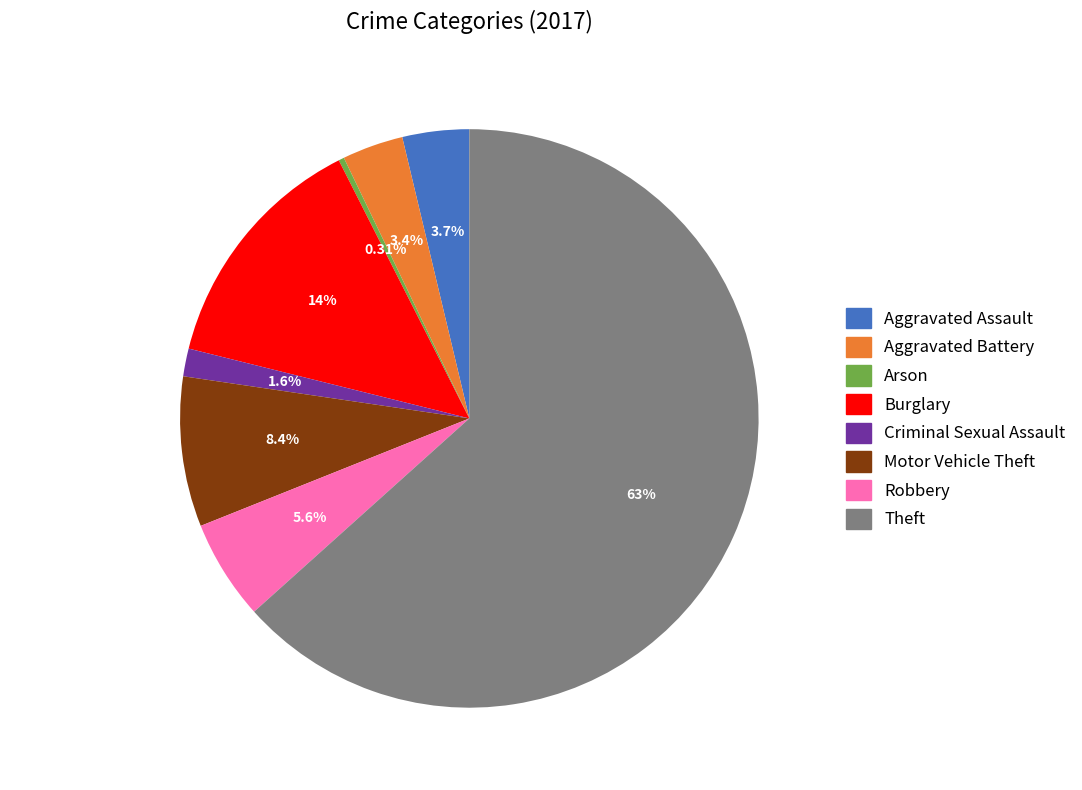

Which category has the smallest portion of the pie?

Arson